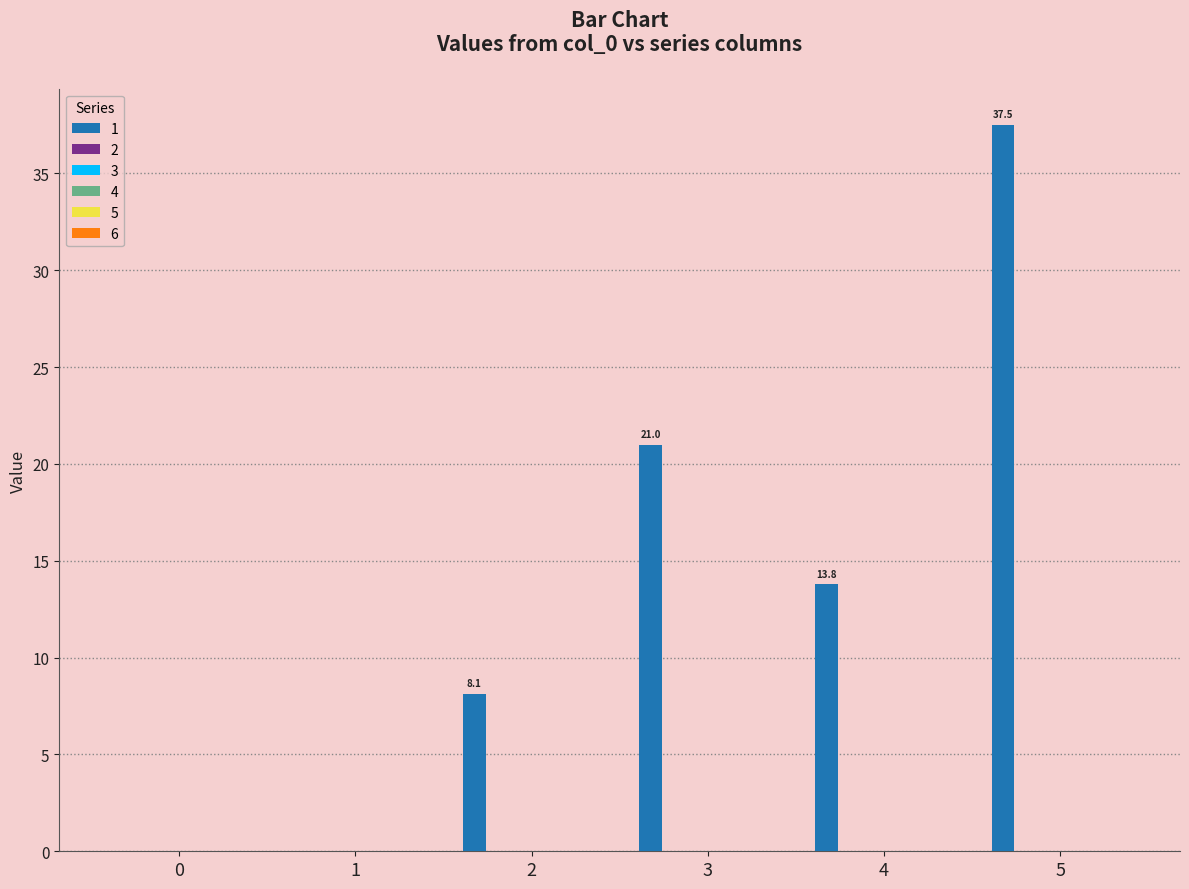

What is the maximum value shown in the chart?

37.5